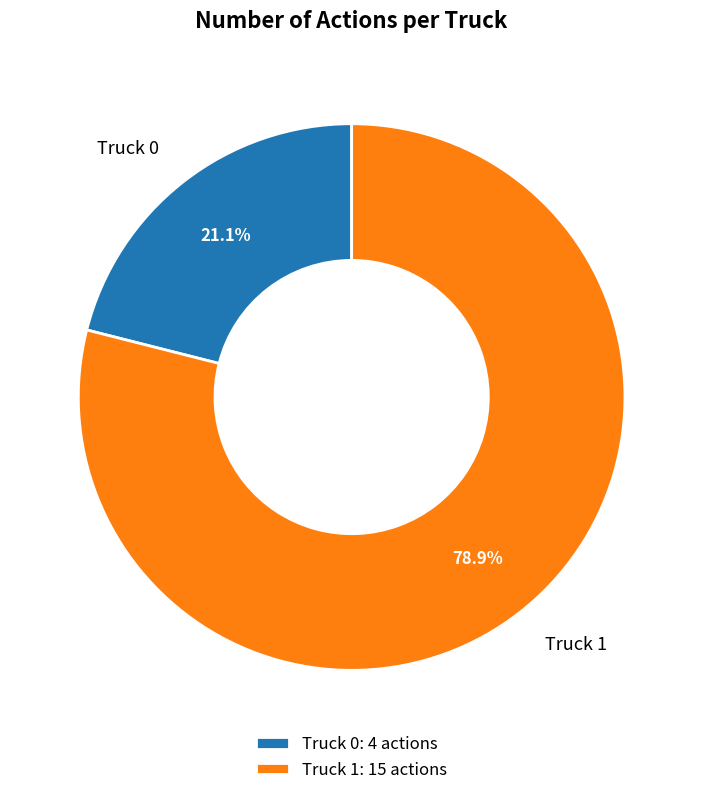

Which category has the smallest portion of the pie?

Truck 0